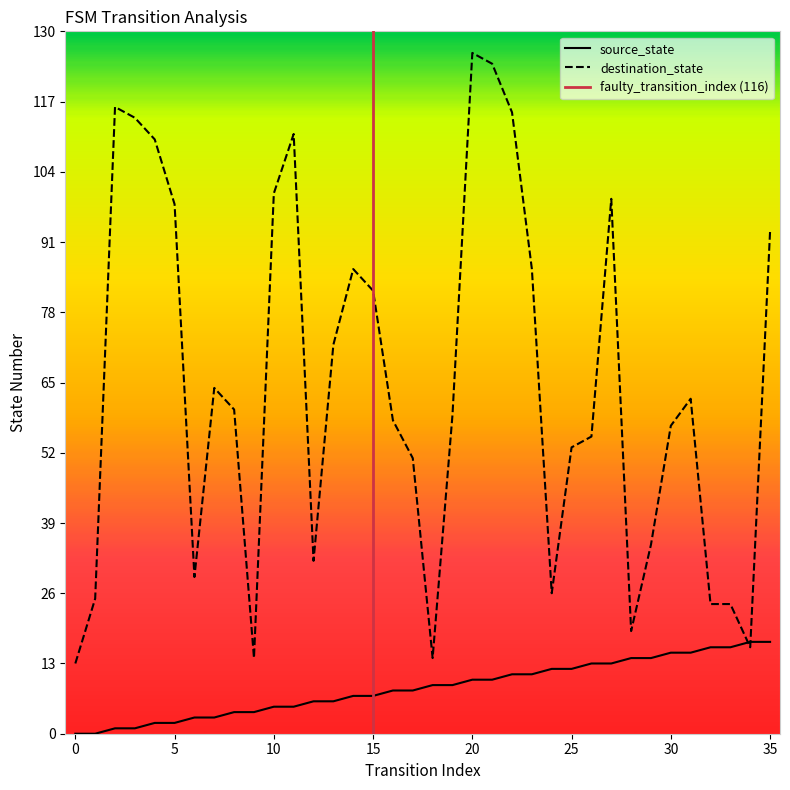

How many times do source_state and destination_state cross each other?

2